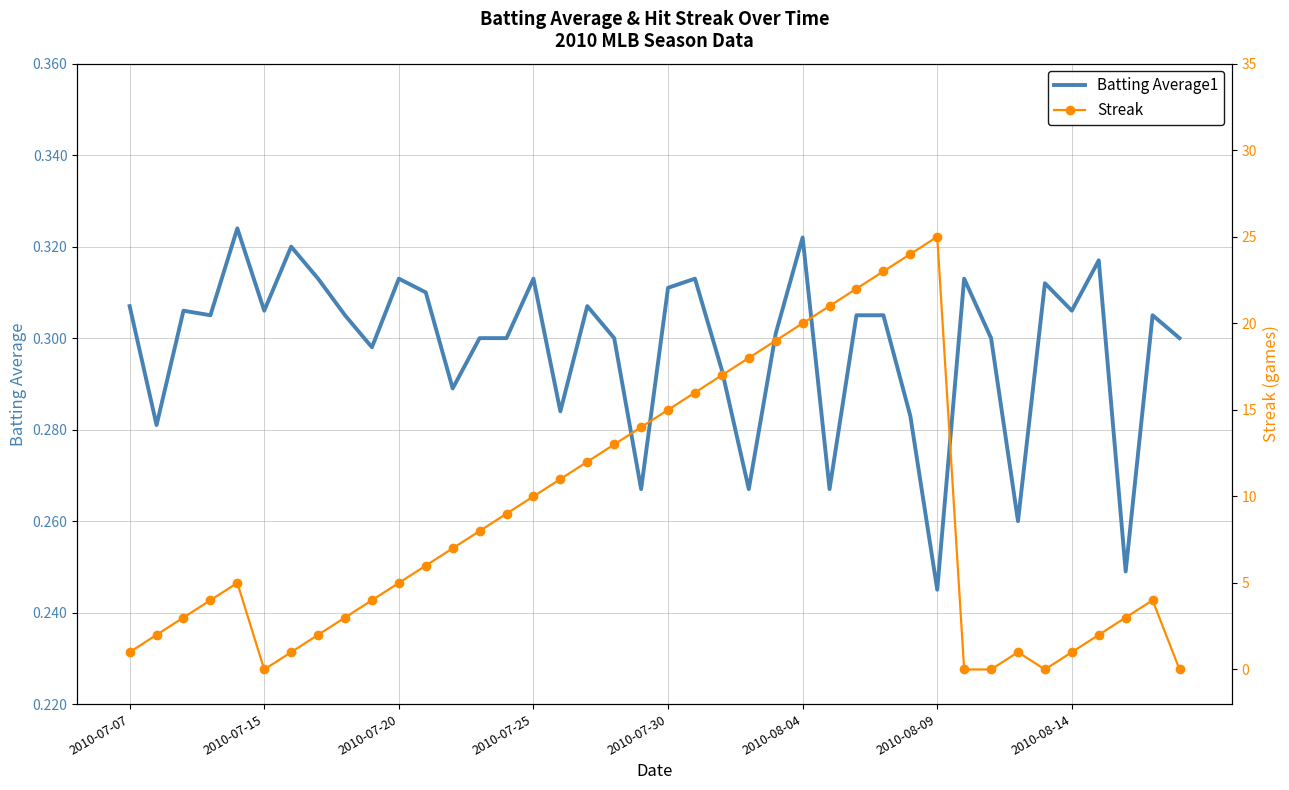

What are all the series names shown in the legend?

Batting Average1, Streak